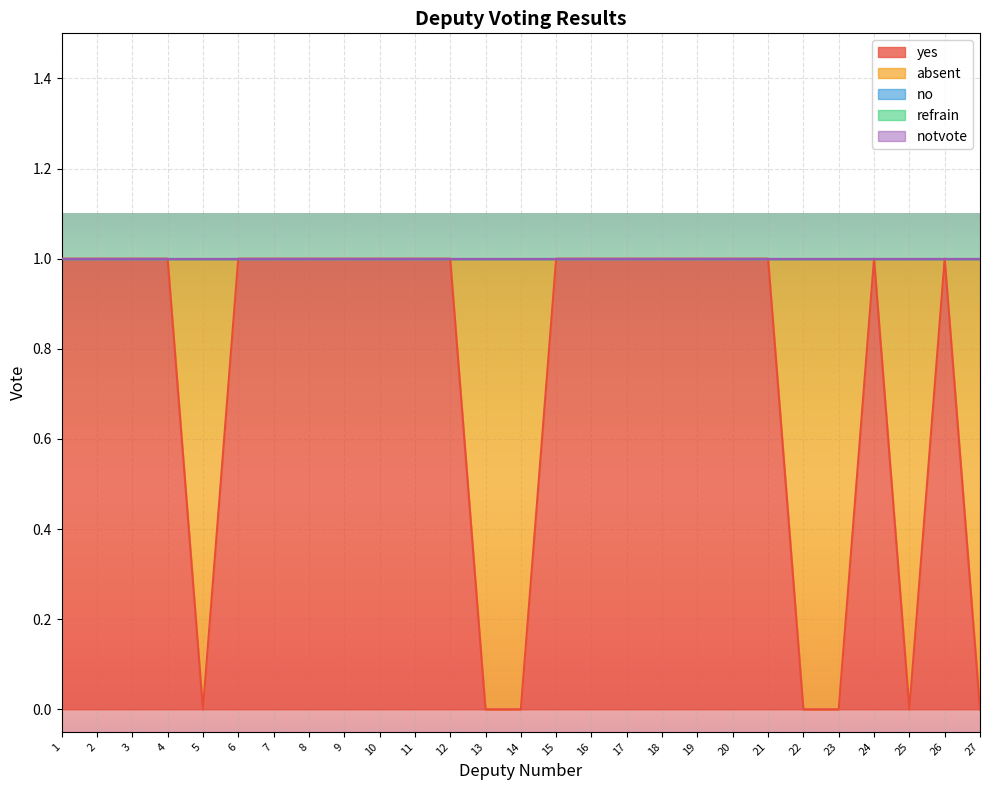

True or false: refrain and absent intersect in this chart.

False